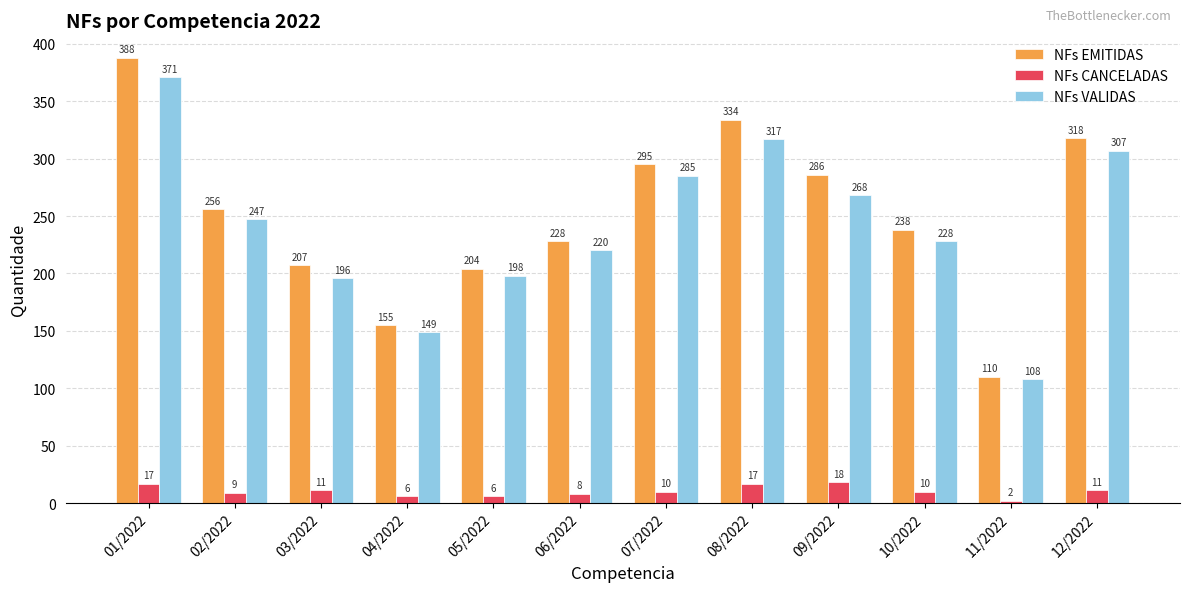

Which series has the largest total across all categories?

NFs EMITIDAS